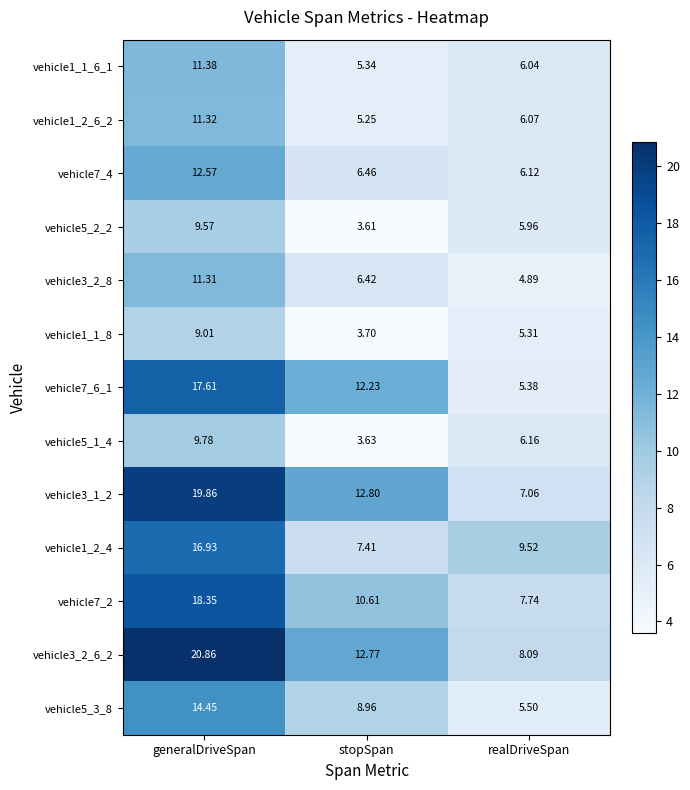

Is the value of vehicle3_2_6_2 at realDriveSpan greater than the value of vehicle1_1_8 at stopSpan?

Yes